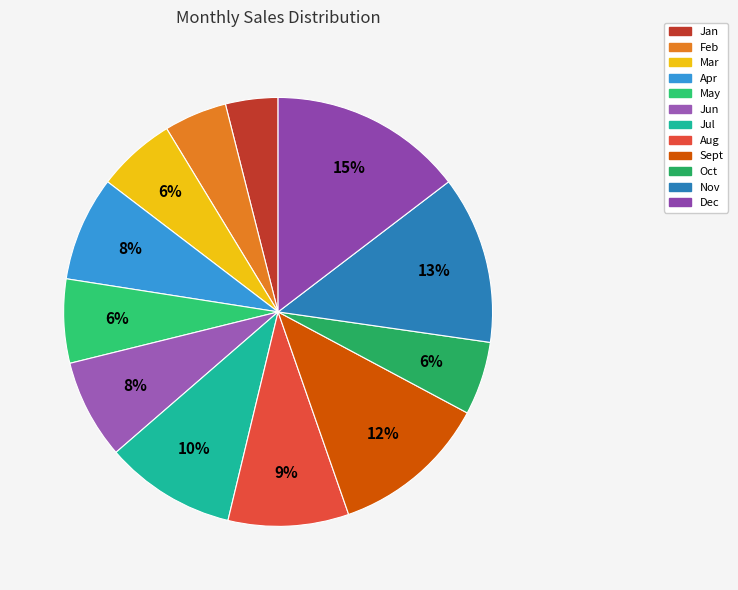

Between Nov and Jul, which is larger?

Nov